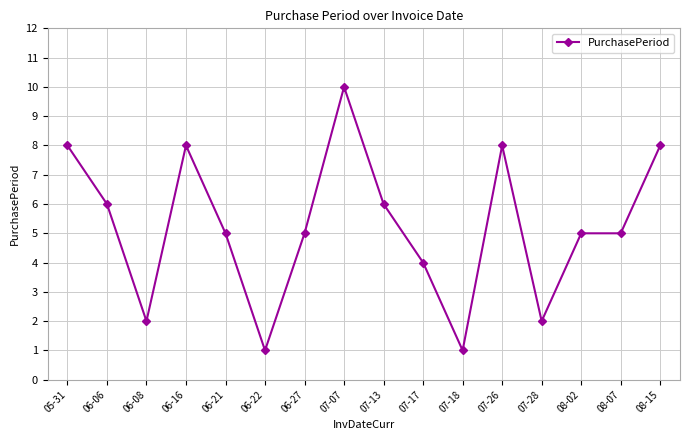

Between 06-06 and 06-08, which is larger?

06-06